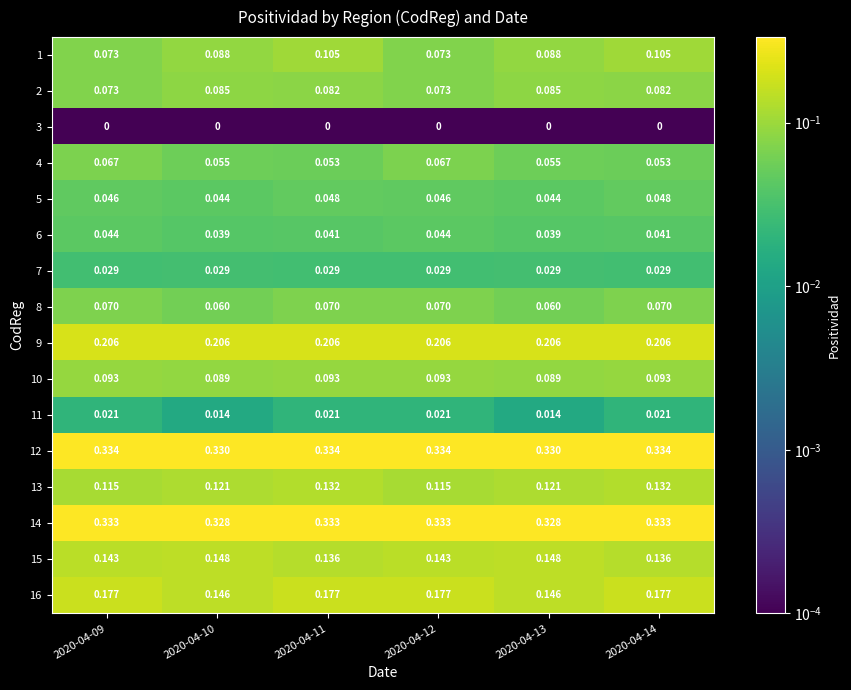

Which series has the widest spread of values?

1